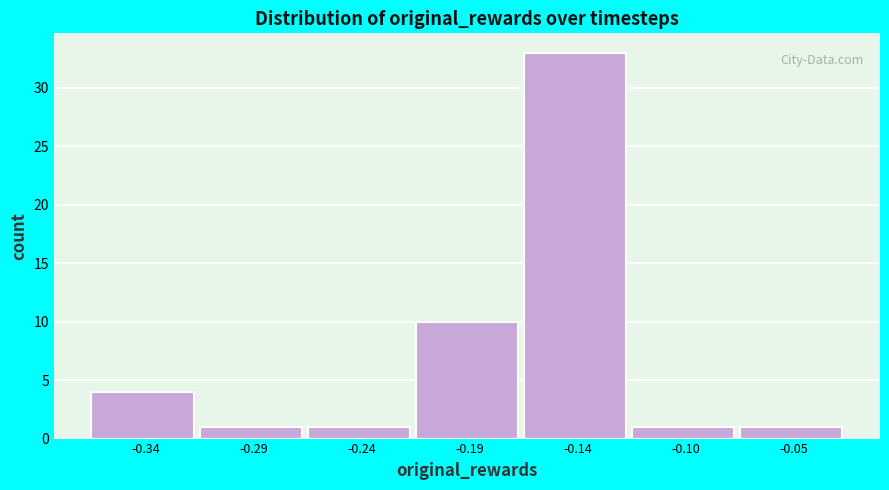

Reading left to right, list all the values displayed in this chart.

4	1	1	10	33	1	1